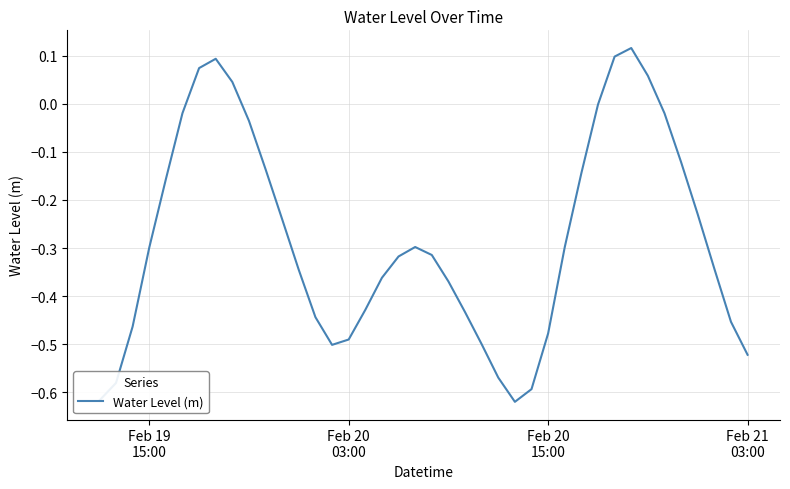

What is the difference between the maximum and minimum values?

0.7